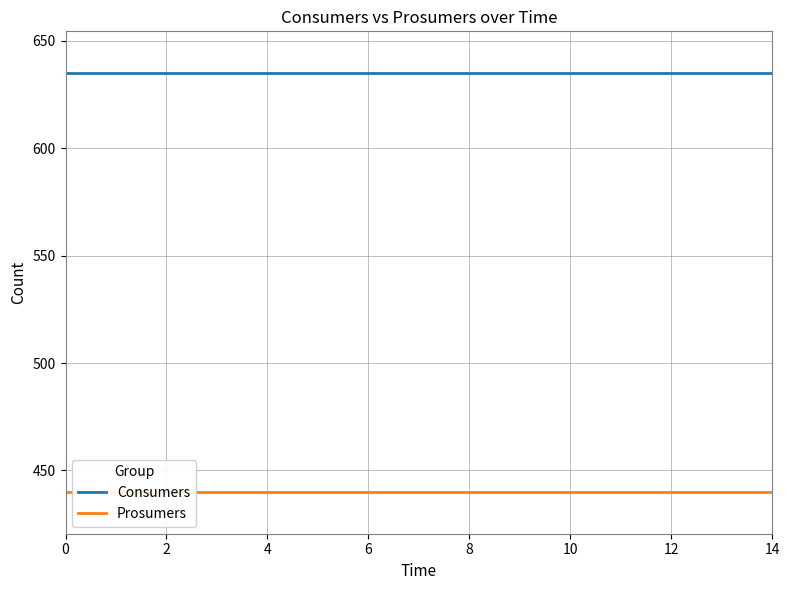

True or false: Prosumers and Consumers intersect in this chart.

False